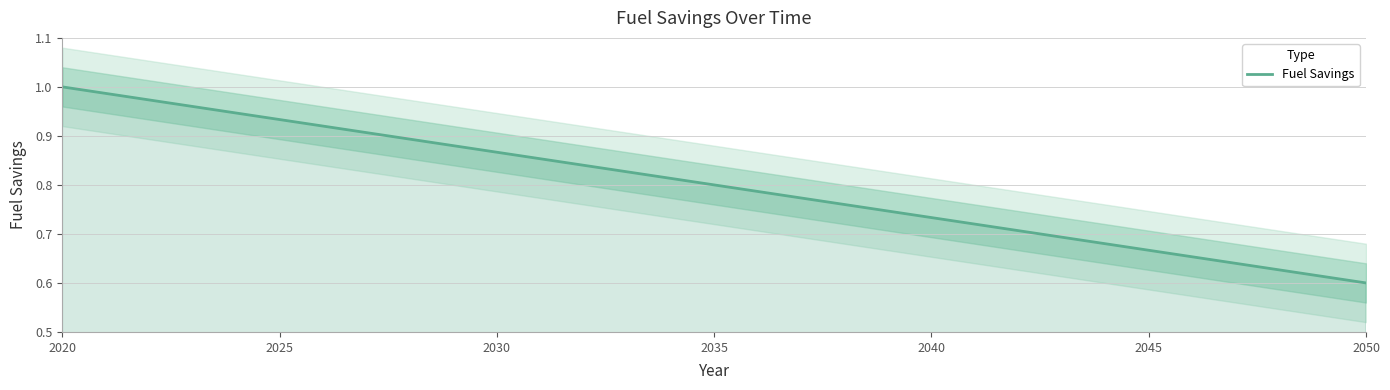

At which label is Fuel Savings closest to 0?

2050